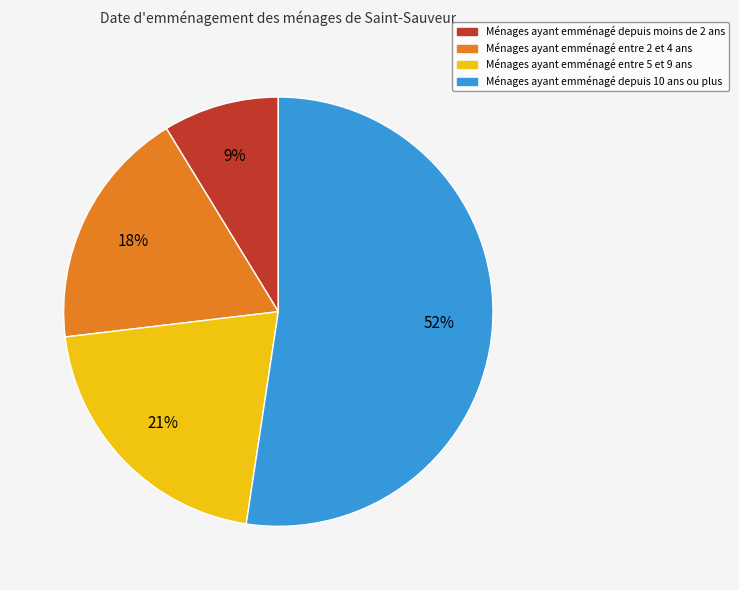

To the nearest percent, what is the average slice percentage?

25%